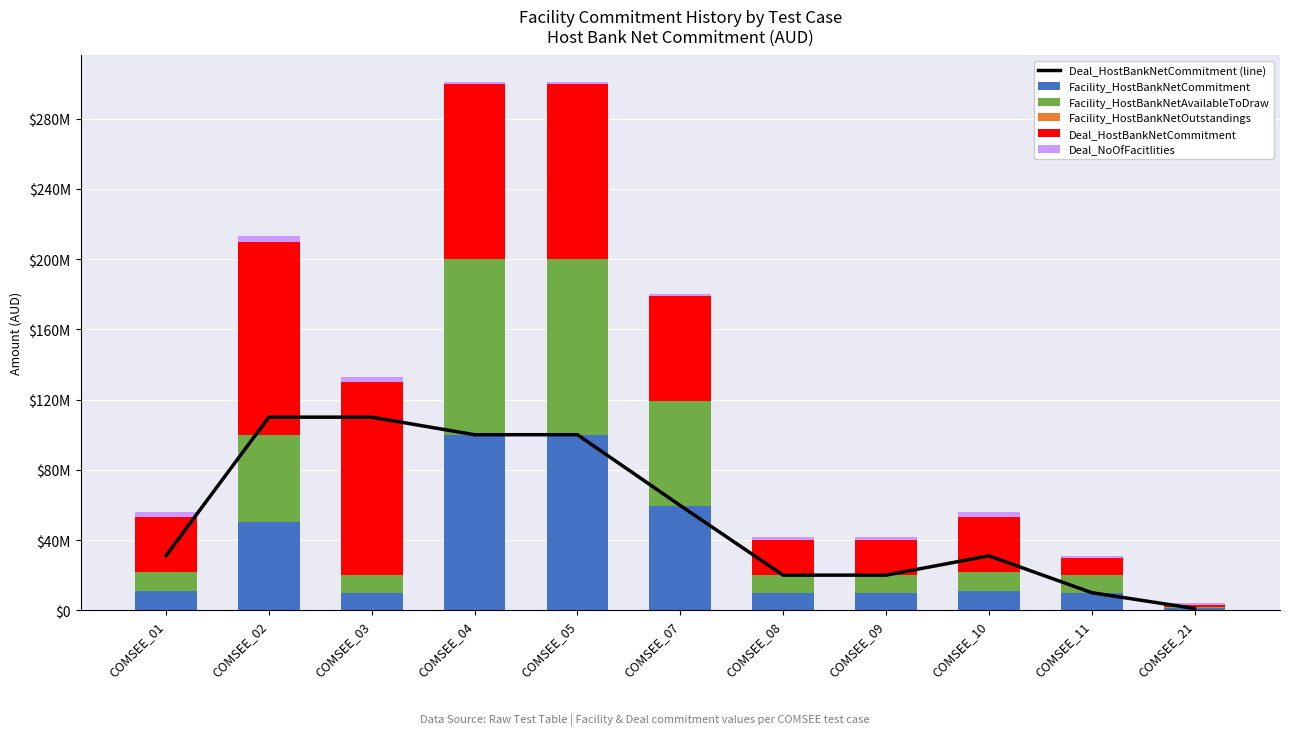

Which series has the largest range (max minus min)?

Deal_HostBankNetCommitment (line)